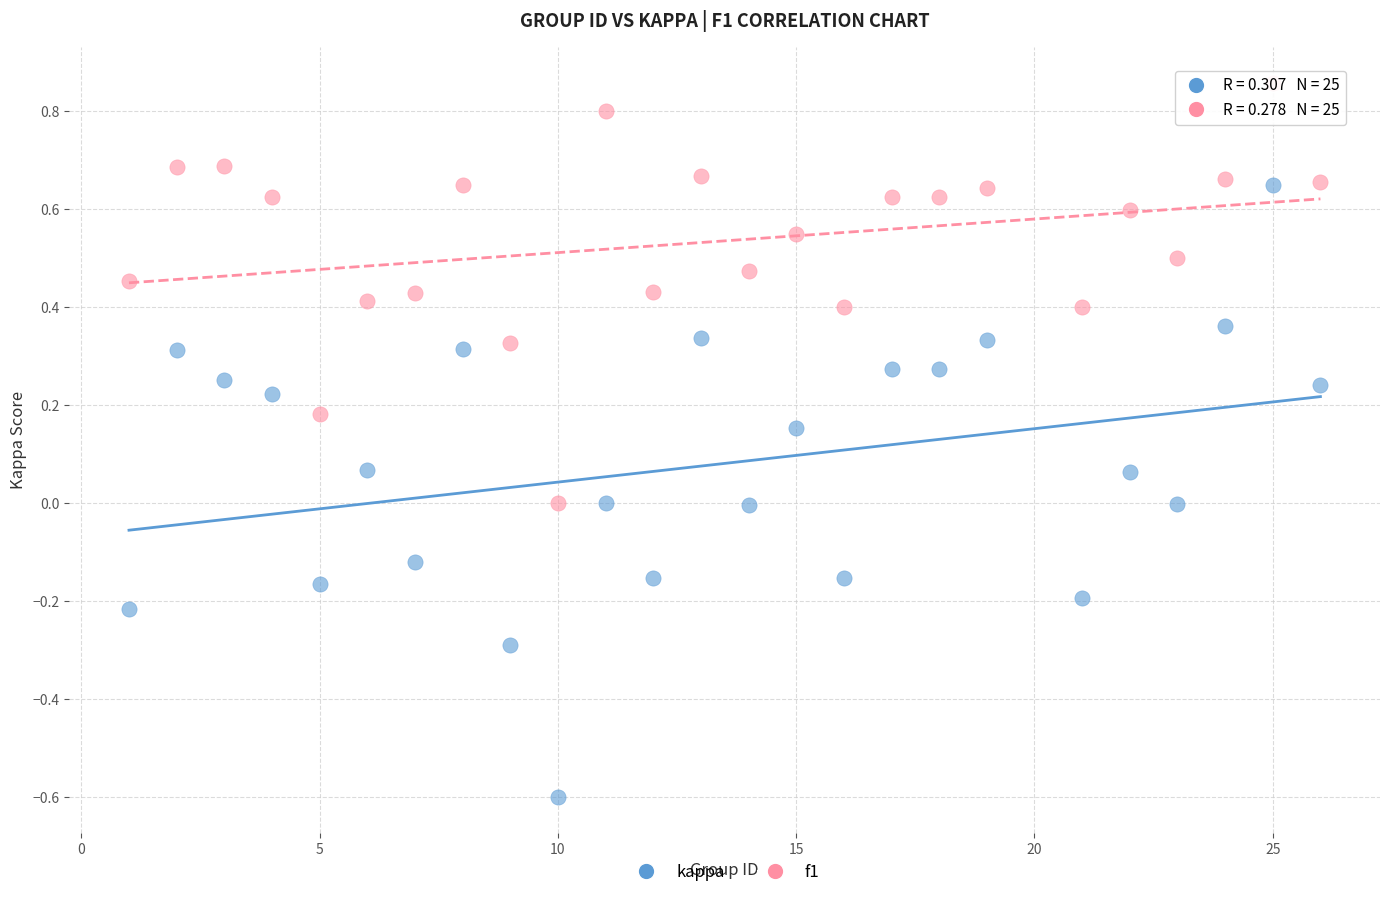

Across all data points, what is the range of X values (max minus min)?

25.0